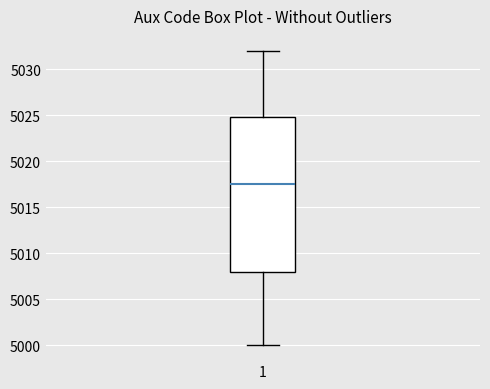

Read this box plot against the y-axis: the position of the median line, the range covered by the box, and the ends of both whiskers. The values are not printed on the chart, so give them approximately, as read against the axis.

median 5017.5, box 5008.0 to 5025.0, whiskers 5000.0 to 5032.0